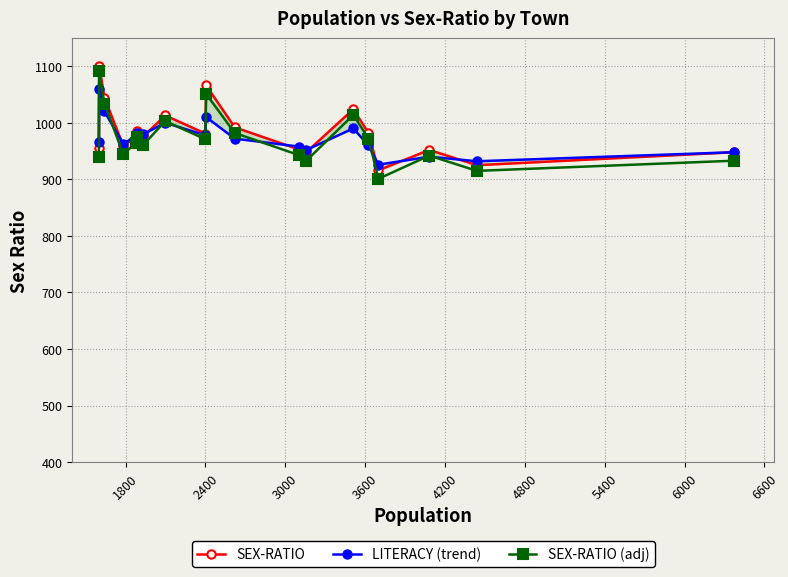

Rank the series by their maximum value, from lowest to highest.

LITERACY (trend), SEX-RATIO (adj), SEX-RATIO